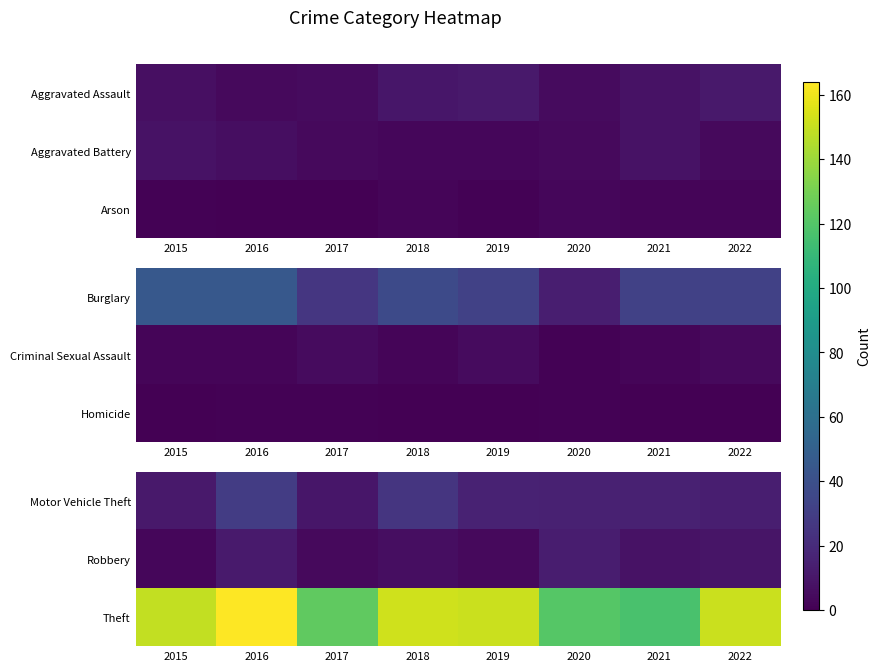

What is the difference between the highest and lowest values at 2017?

120